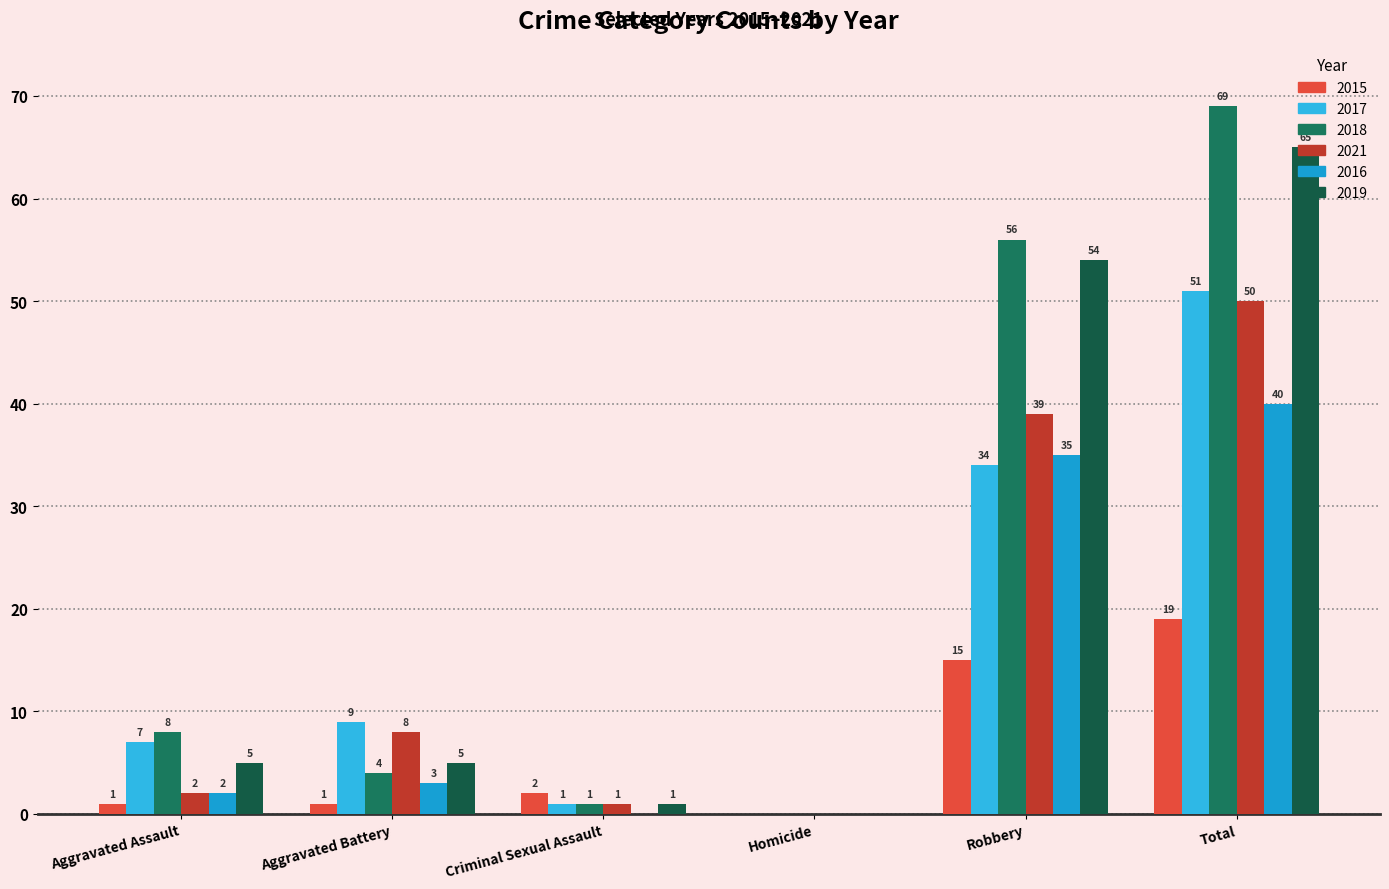

Reading left to right, list all the values displayed in this chart.

2015: Aggravated Assault=1	Aggravated Battery=1	Criminal Sexual Assault=2	Homicide=0	Robbery=15	Total=19
2017: Aggravated Assault=7	Aggravated Battery=9	Criminal Sexual Assault=1	Homicide=0	Robbery=34	Total=51
2018: Aggravated Assault=8	Aggravated Battery=4	Criminal Sexual Assault=1	Homicide=0	Robbery=56	Total=69
2021: Aggravated Assault=2	Aggravated Battery=8	Criminal Sexual Assault=1	Homicide=0	Robbery=39	Total=50
2016: Aggravated Assault=2	Aggravated Battery=3	Criminal Sexual Assault=0	Homicide=0	Robbery=35	Total=40
2019: Aggravated Assault=5	Aggravated Battery=5	Criminal Sexual Assault=1	Homicide=0	Robbery=54	Total=65